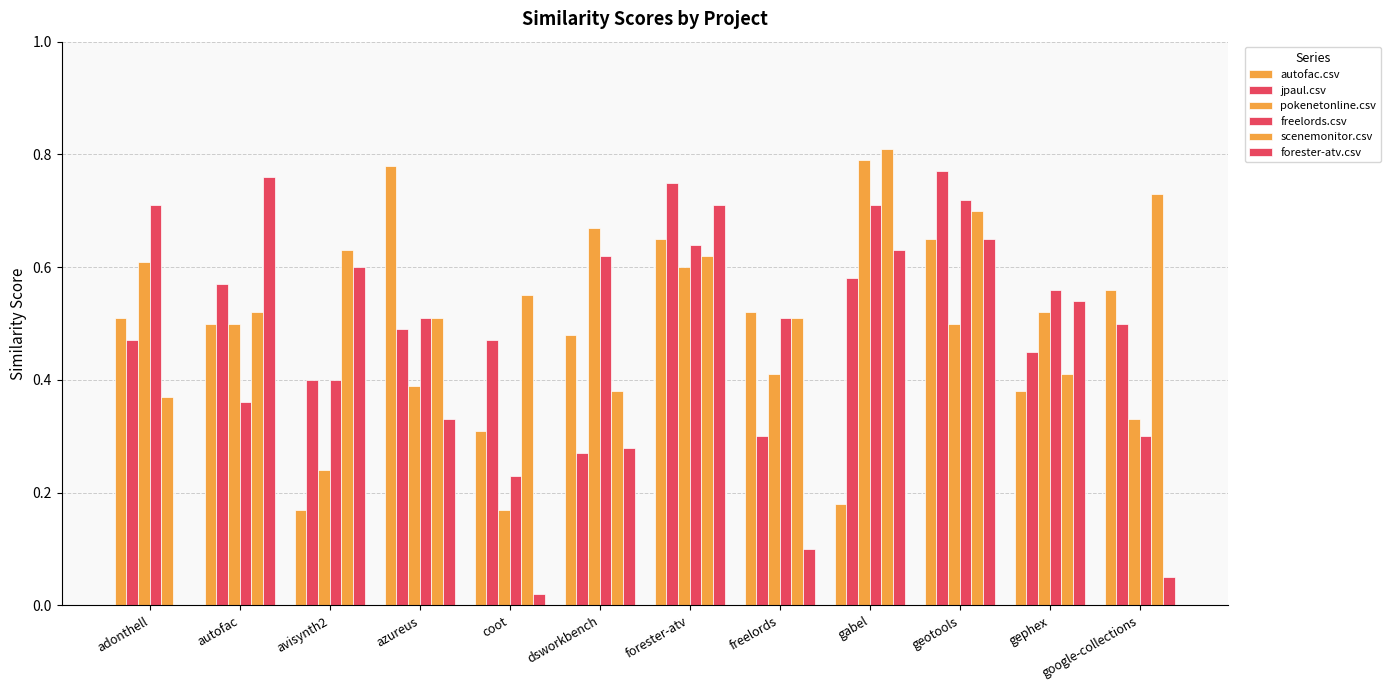

Count the number of categories in the chart.

12